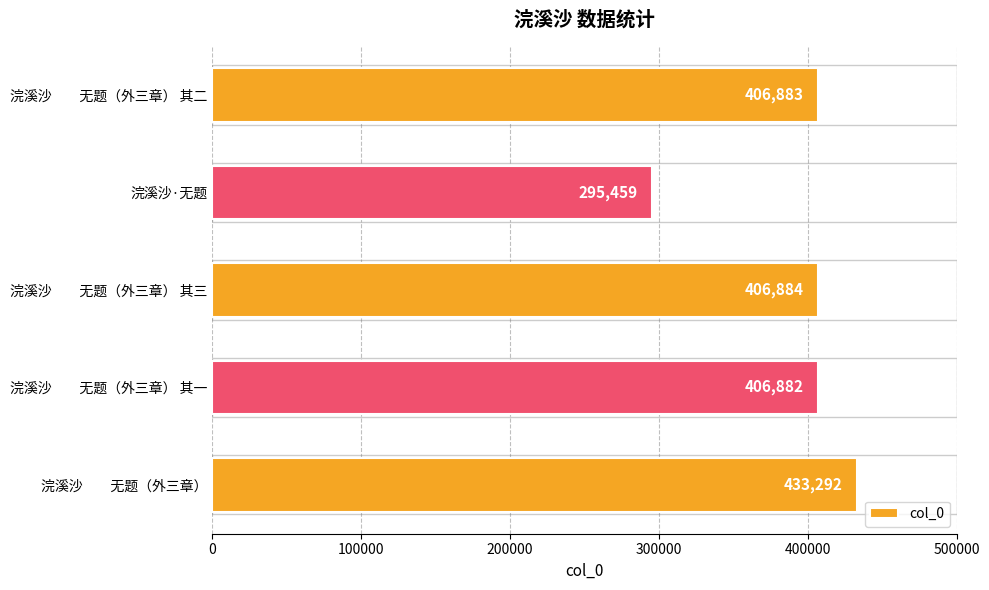

The value at 浣溪沙　　无题（外三章） is 433292. True or false?

True